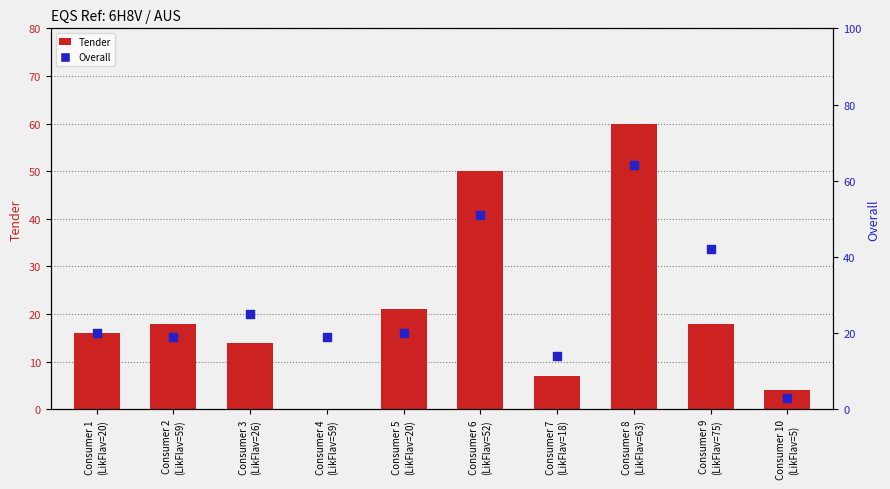

At which category is the sum across all series the highest?

Consumer 8
(LikFlav=63)